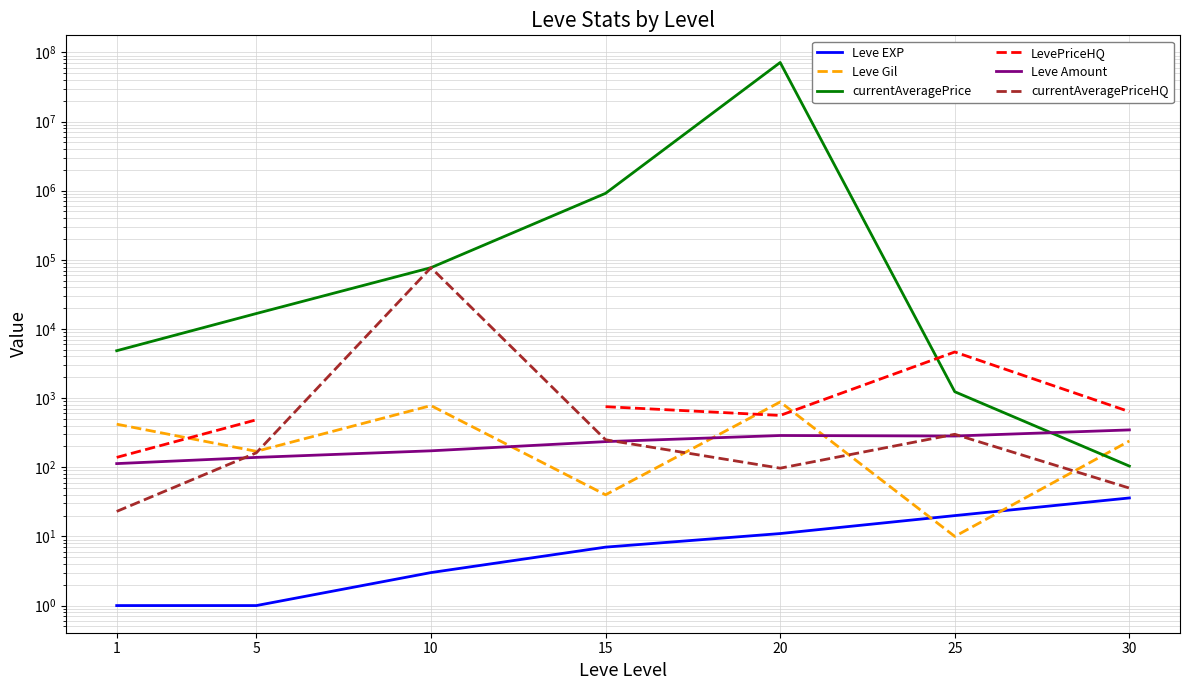

The currentAveragePriceHQ series shows 77060.0 at 10. True or false?

True